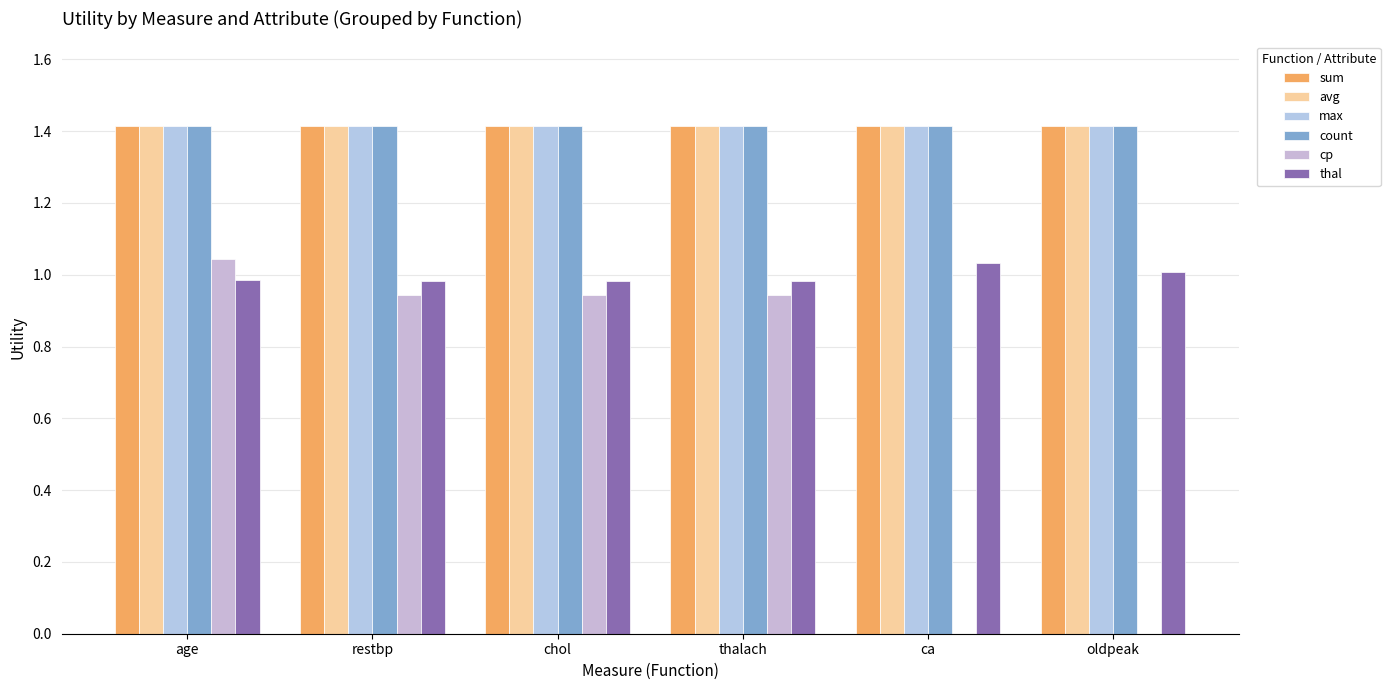

List the series in order of their peak value, highest first.

sum, avg, max, count, cp, thal